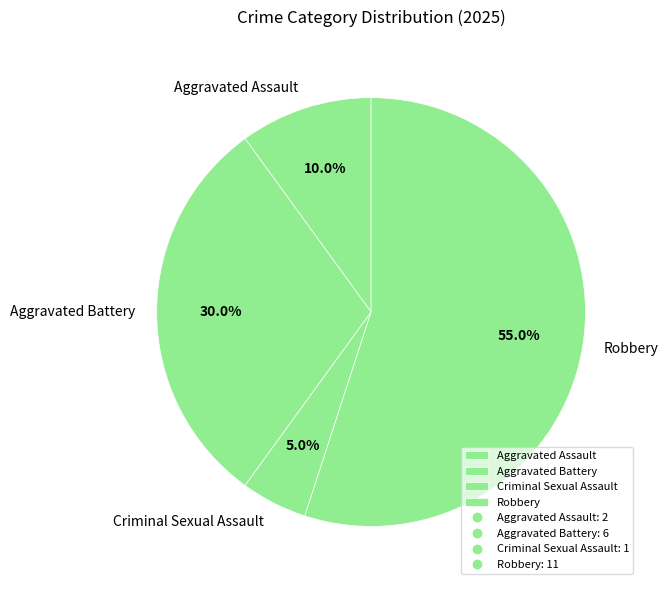

Which slice is the smallest?

Criminal Sexual Assault